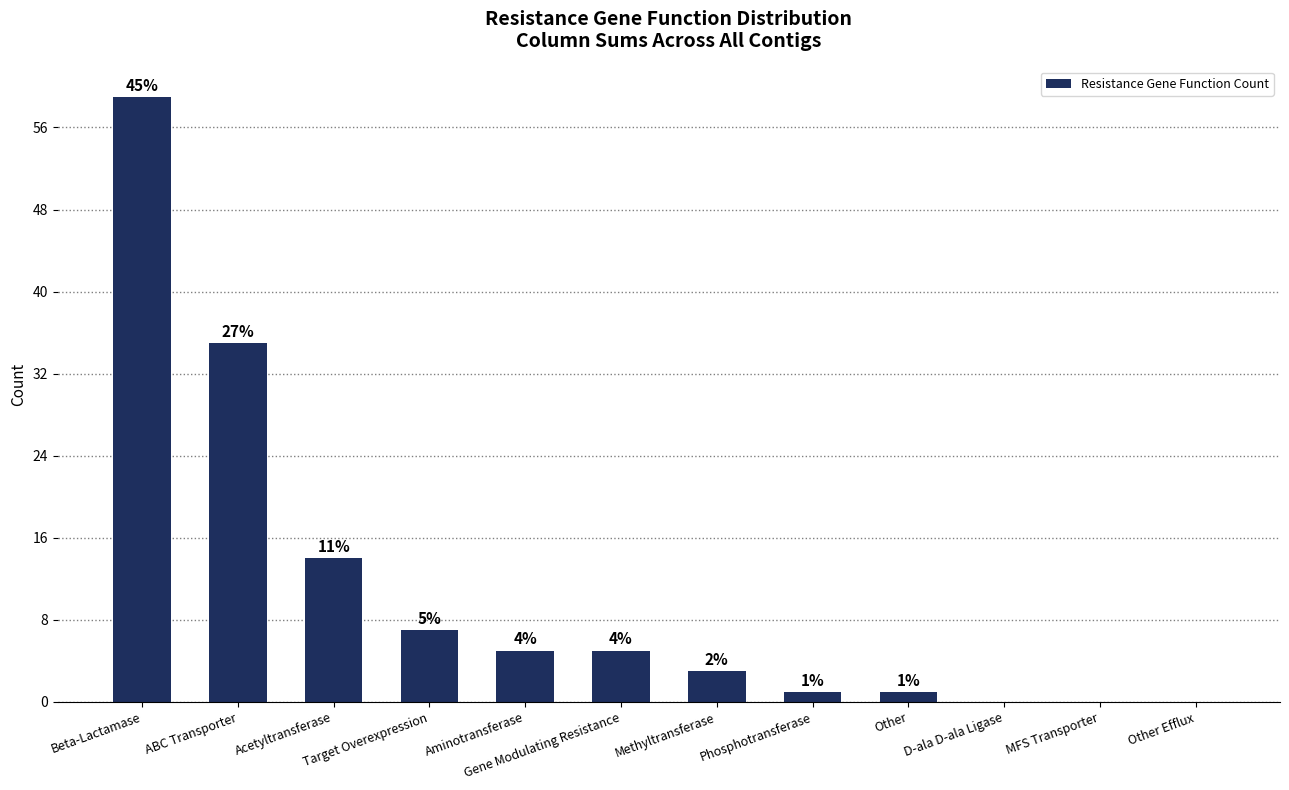

Are the bars horizontal?

No